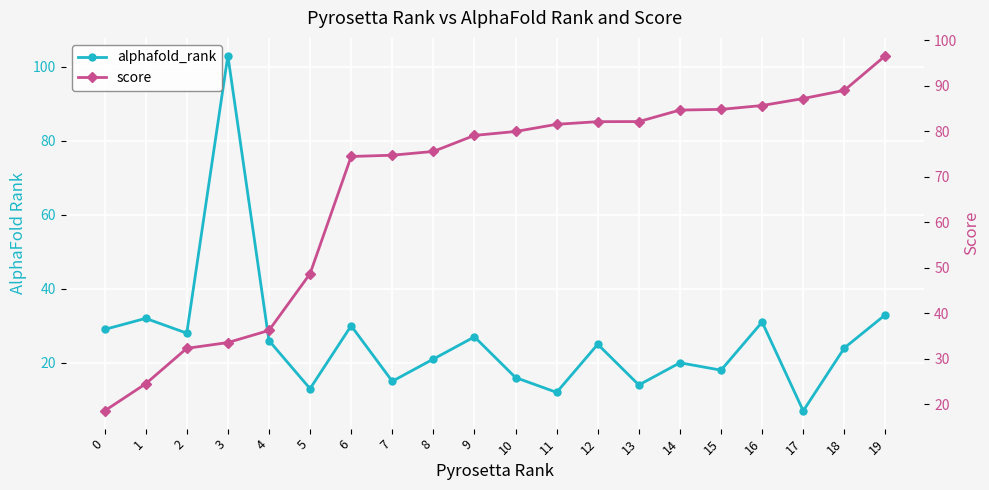

Reading left to right, what are all the values shown in this chart?

alphafold_rank: 0=29.0	1=32.0	2=28.0	3=103.0	4=26.0	5=13.0	6=30.0	7=15.0	8=21.0	9=27.0	10=16.0	11=12.0	12=25.0	13=14.0	14=20.0	15=18.0	16=31.0	17=7.0	18=24.0	19=33.0
score: 0=18.5	1=24.4	2=32.3	3=33.5	4=36.2	5=48.7	6=74.5	7=74.7	8=75.6	9=79.1	10=79.9	11=81.5	12=82.1	13=82.1	14=84.7	15=84.8	16=85.7	17=87.2	18=89.0	19=96.6